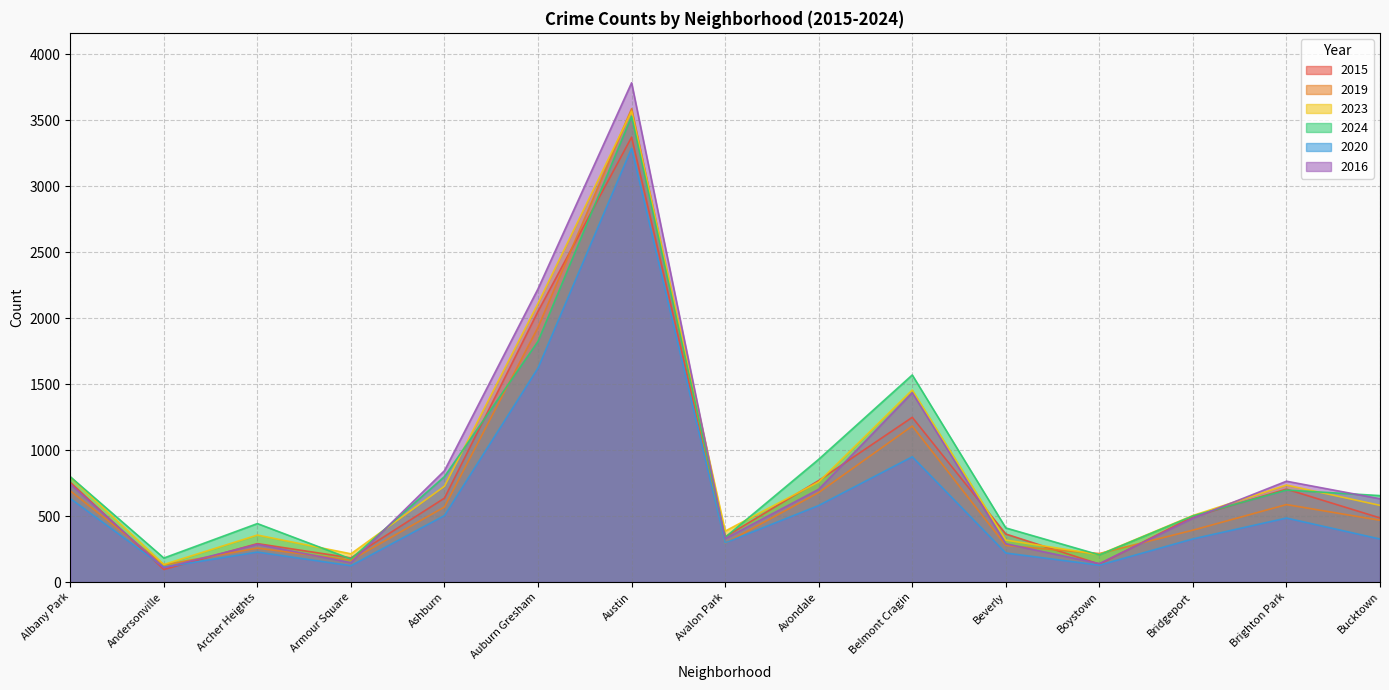

At Avondale, list the series in order from smallest to largest.

2020, 2019, 2016, 2023, 2015, 2024